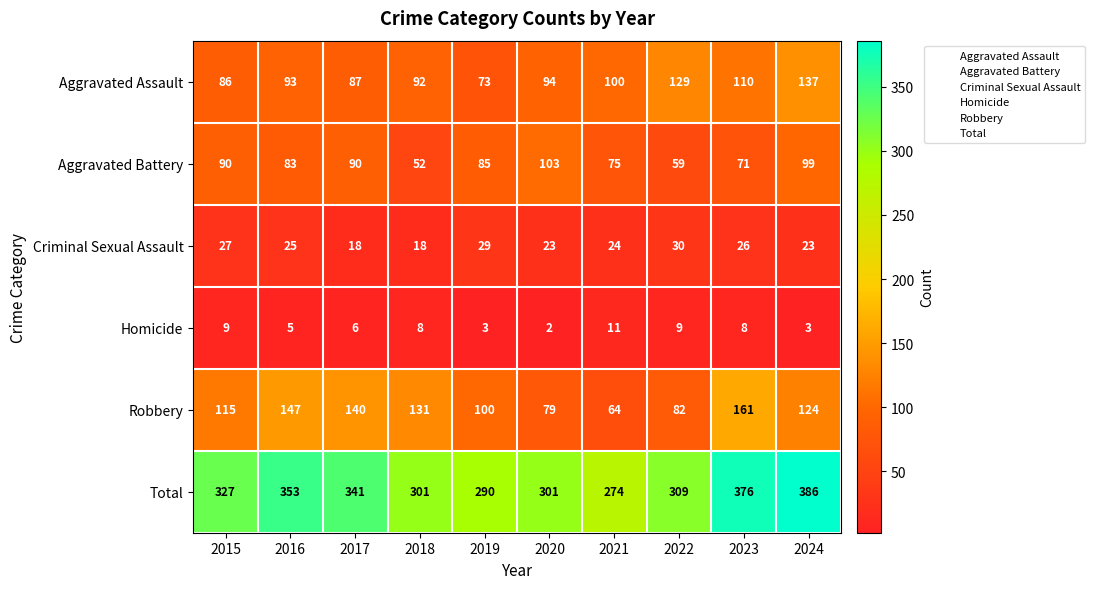

Which label corresponds to the smallest value in the chart?

2020